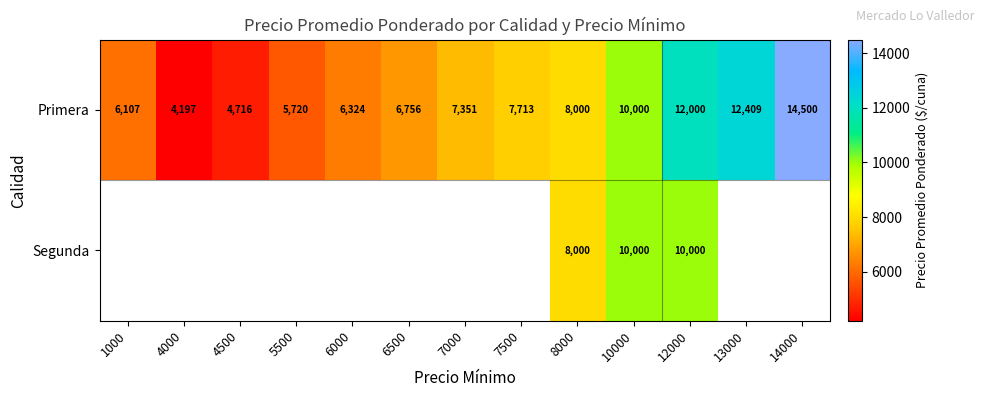

At which category is the sum across all series the highest?

12000